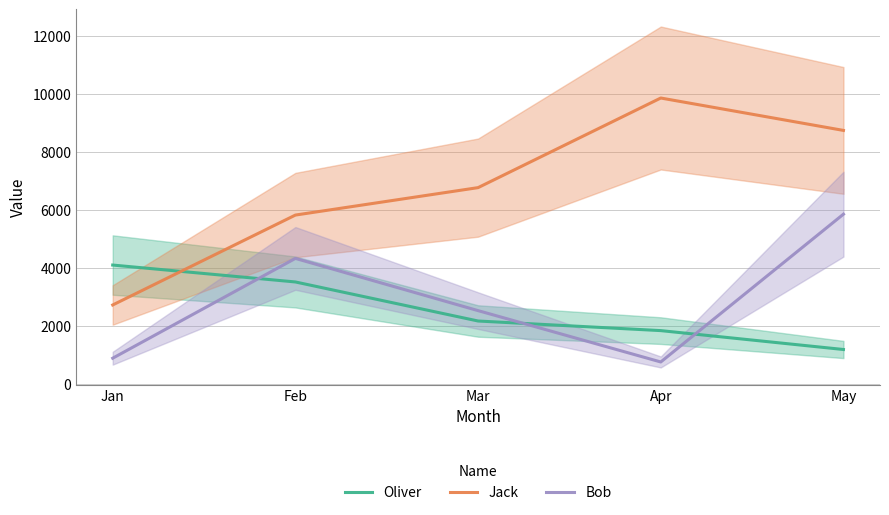

At which category is the sum across all series the highest?

May